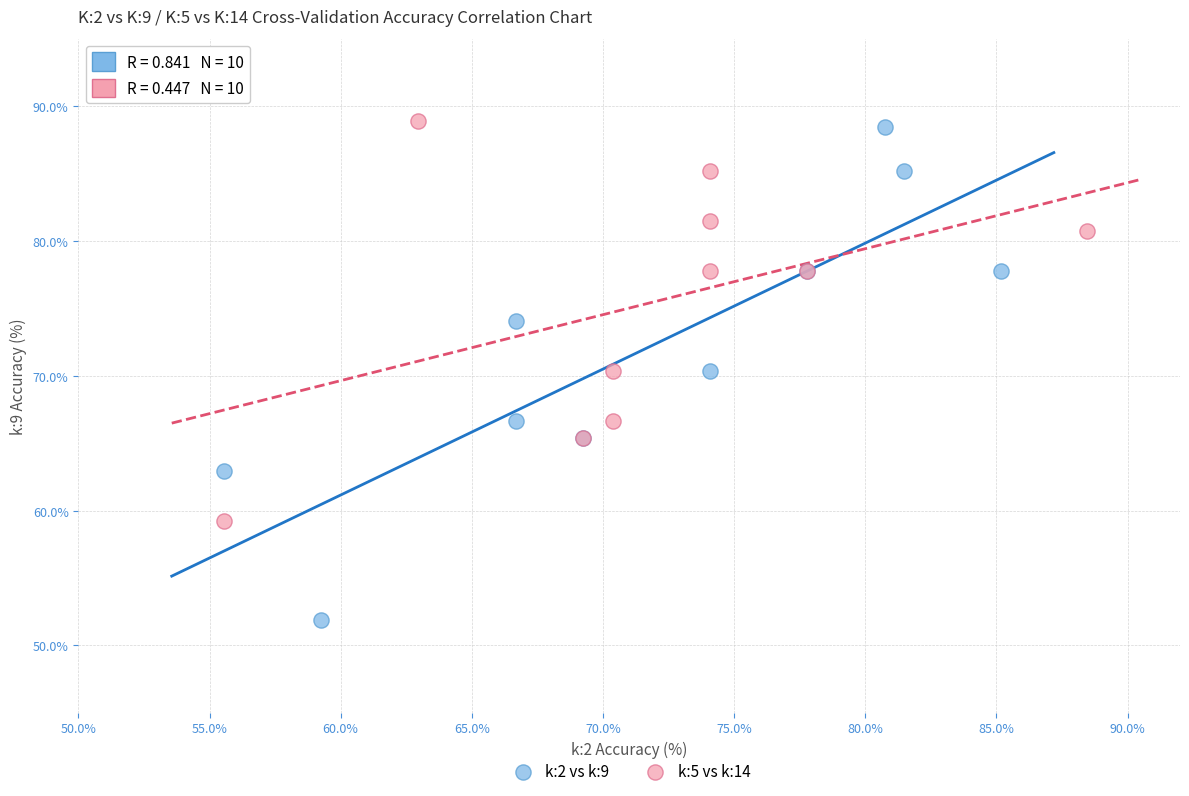

What are all the series names shown in the legend?

k:2 vs k:9, k:5 vs k:14